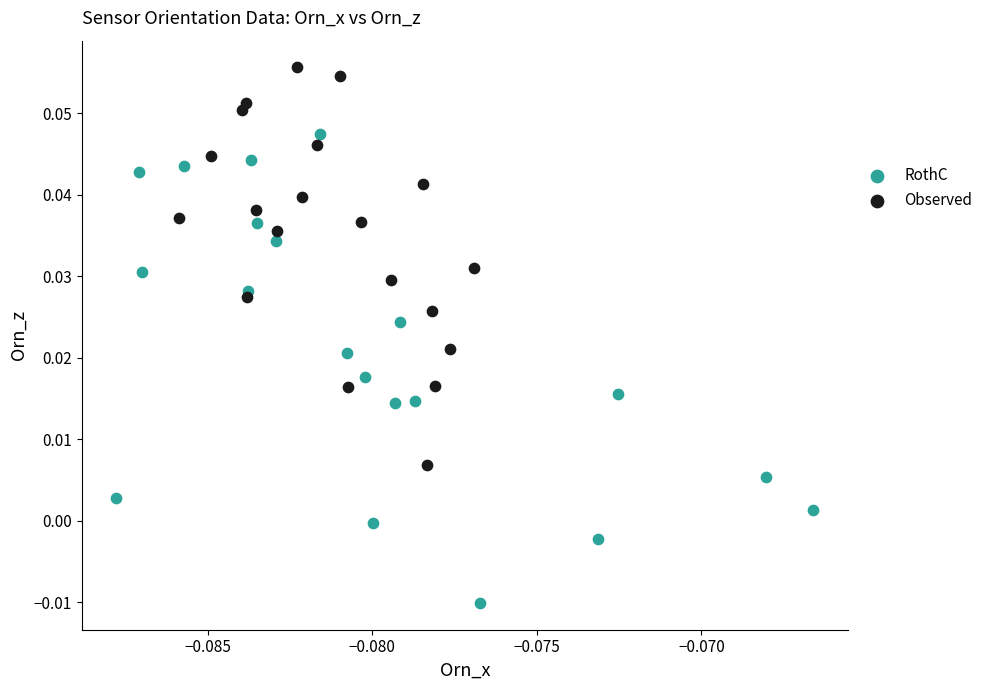

Which series has the widest spread of Y values?

RothC